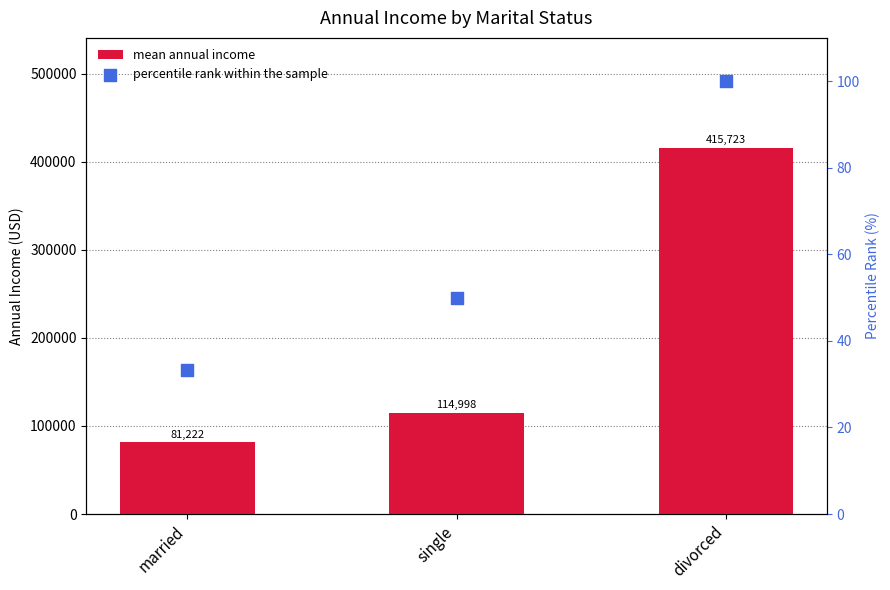

Which series contains the highest Y value?

mean annual income